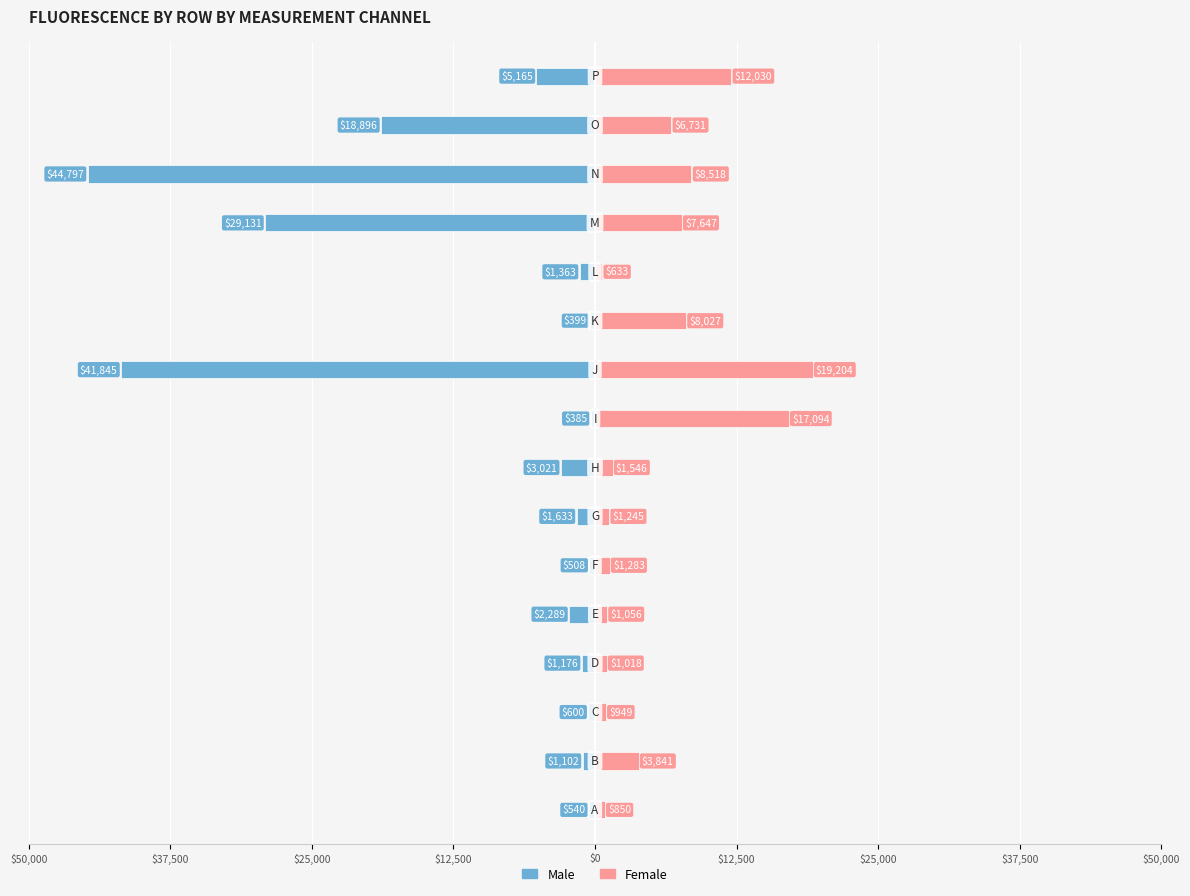

What is the difference between the maximum and minimum values in the Male series?

44412